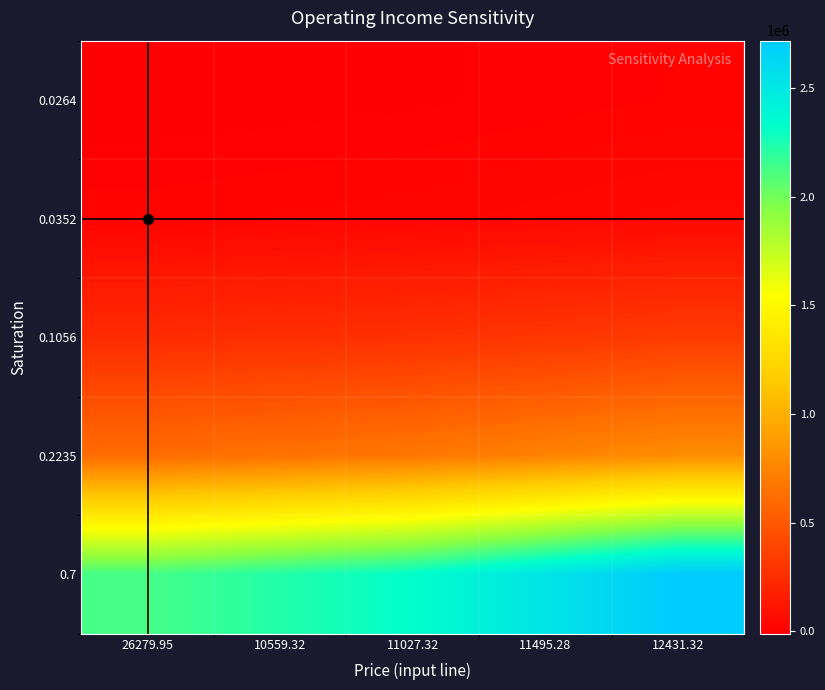

Count the number of categories in the chart.

5